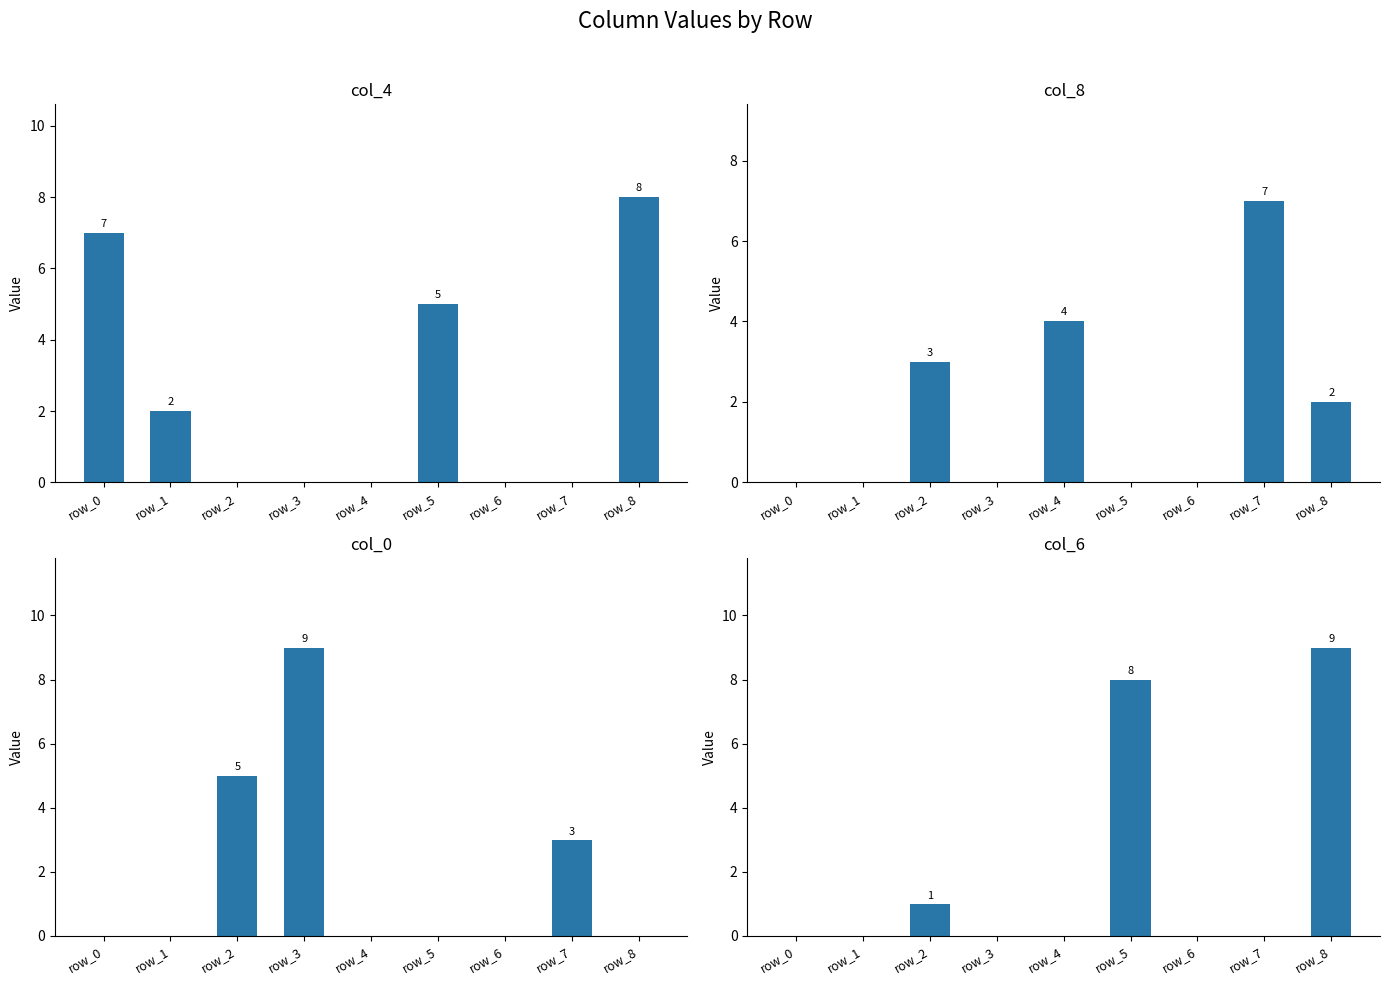

How many categories are shown in the chart?

9